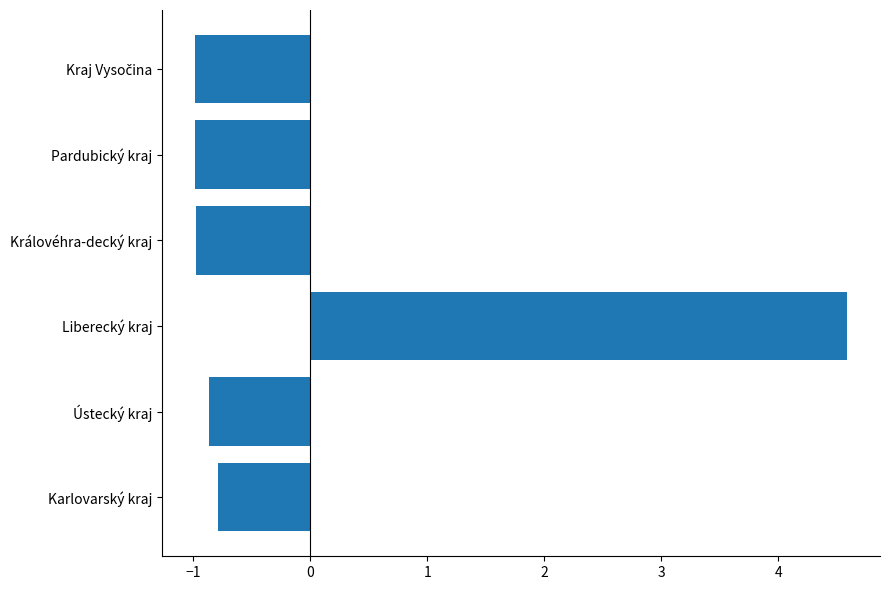

At which label is the value closest to 1?

Karlovarský kraj